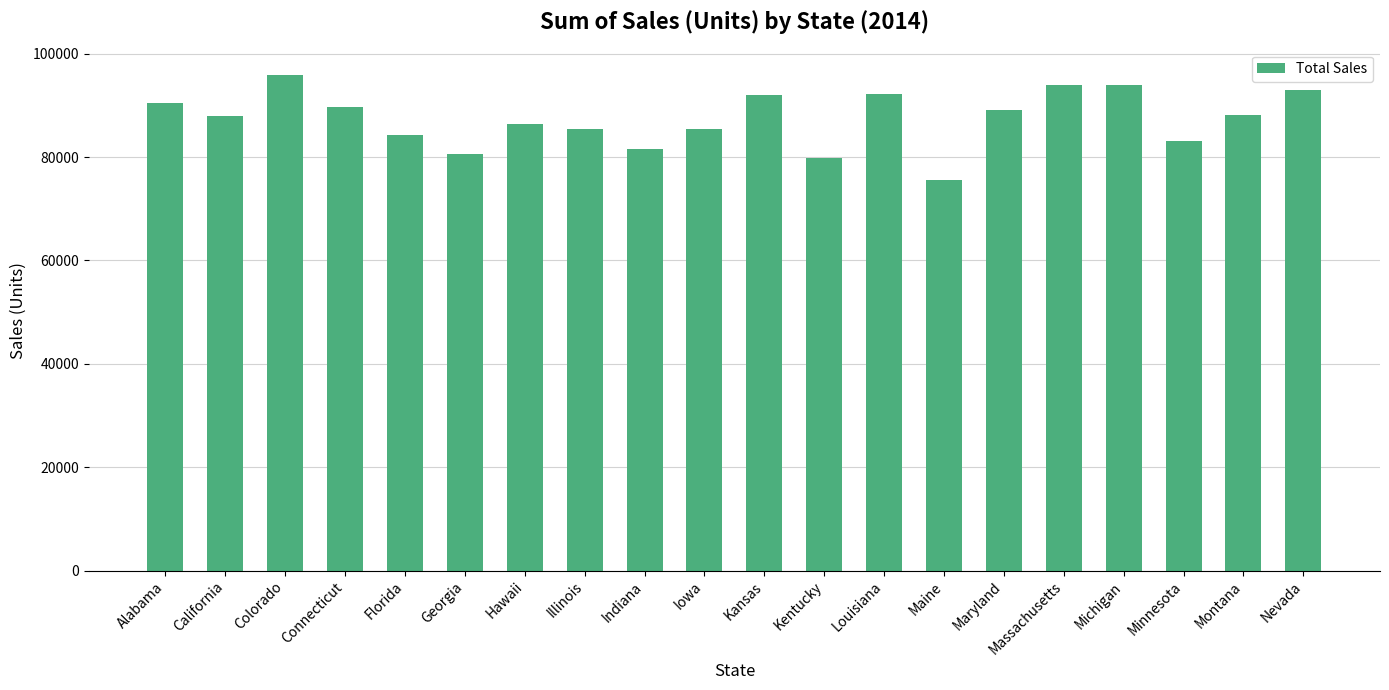

What is the difference between the maximum and minimum values?

20393